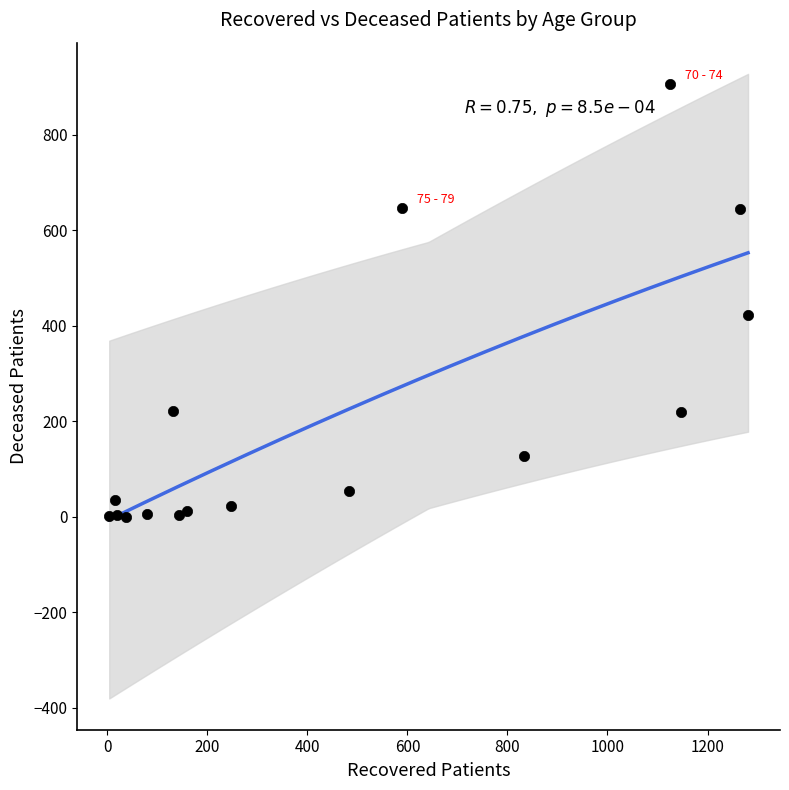

What is the range of Y values (max minus min)?

906